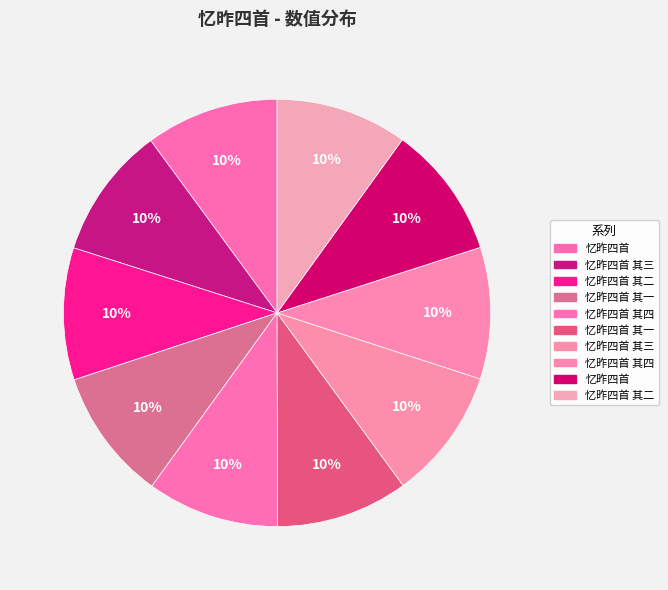

To the nearest percent, what is the average slice percentage?

10%